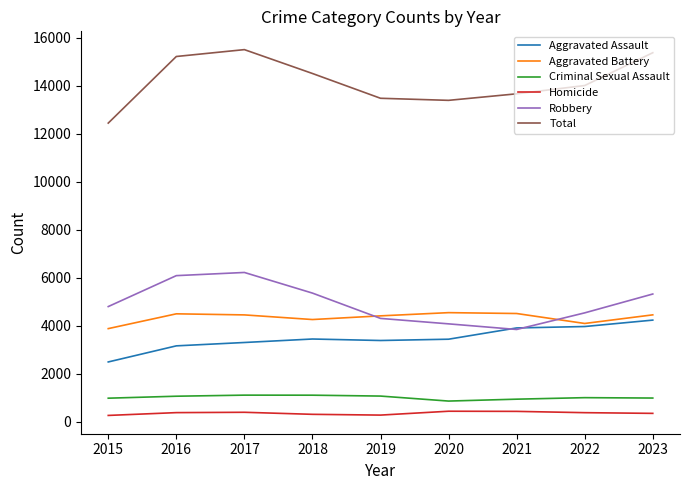

Which series has the largest range (max minus min)?

Total